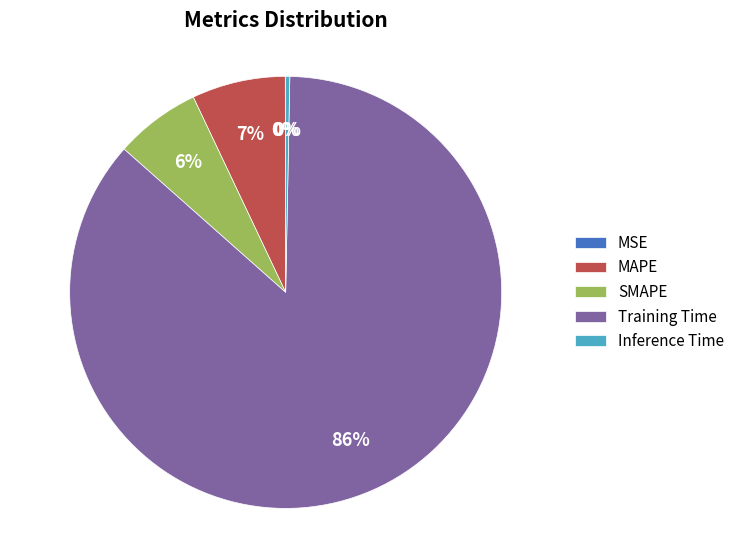

True or false: Inference Time accounts for 0% of the total.

True